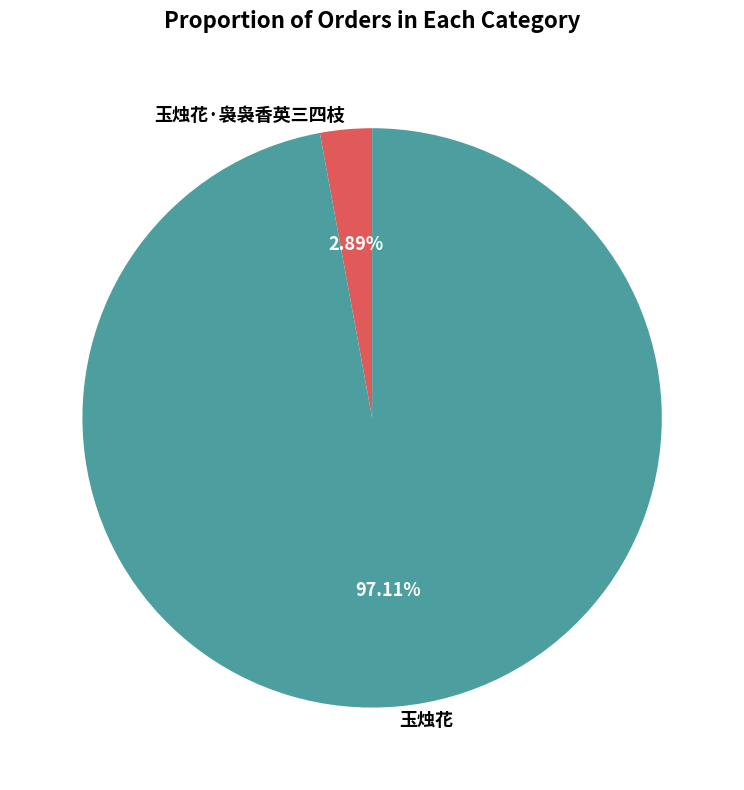

Does 玉烛花·袅袅香英三四枝 account for over 50% of the chart?

No